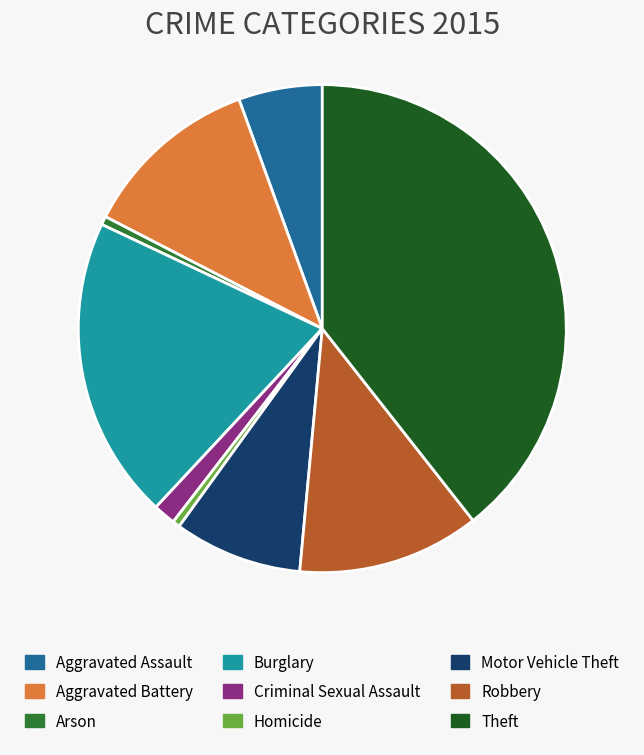

Does Criminal Sexual Assault account for over 50% of the chart?

No